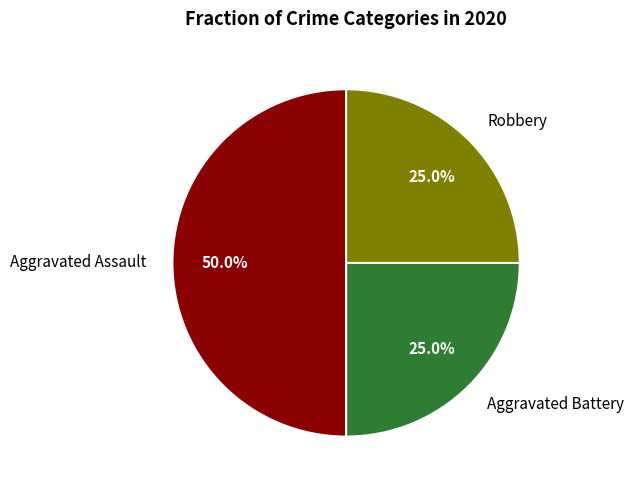

Which has a higher value, Aggravated Battery or Aggravated Assault?

Aggravated Assault